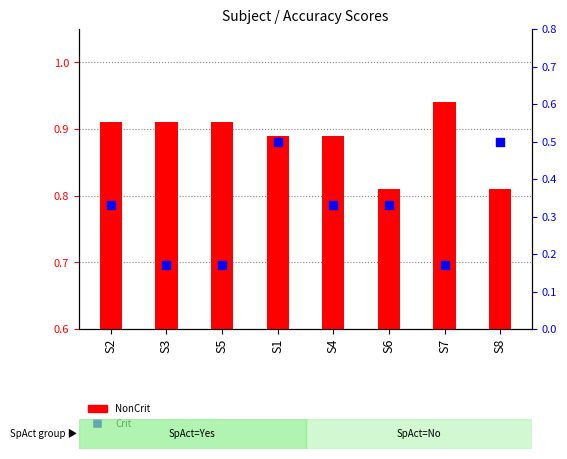

At which category is the sum across all series the highest?

S1